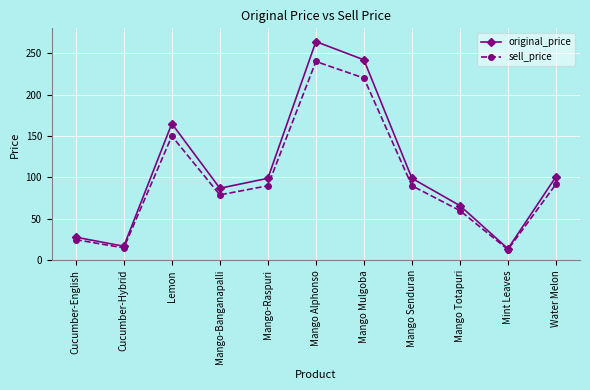

What is the average value of the original_price series?

107